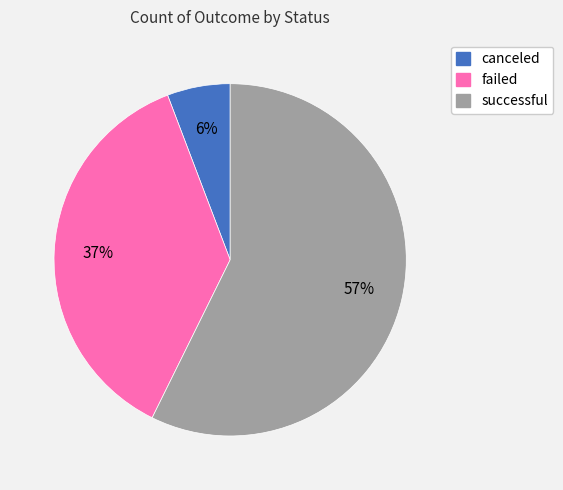

Combined, do failed and successful account for over 50%?

Yes